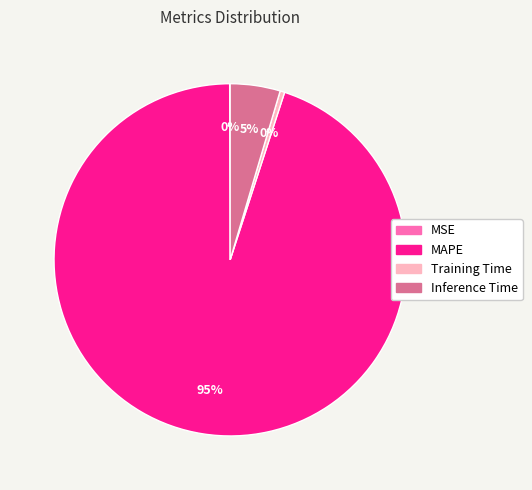

Which has a higher value, Inference Time or MAPE?

MAPE